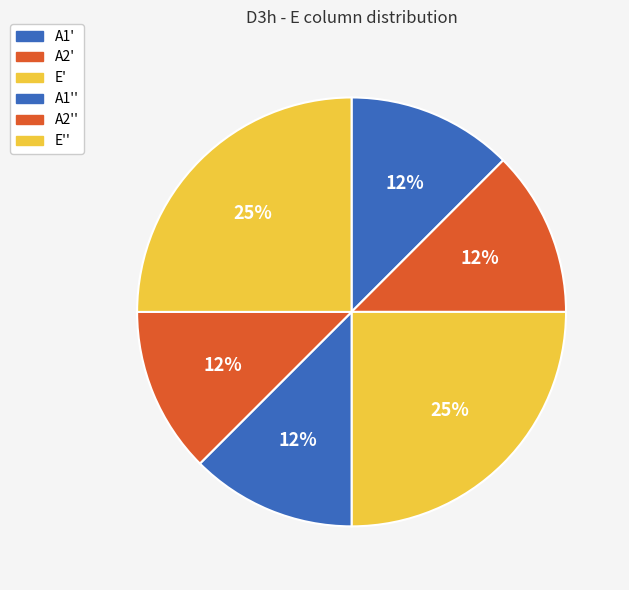

How many segments does this pie chart have?

6